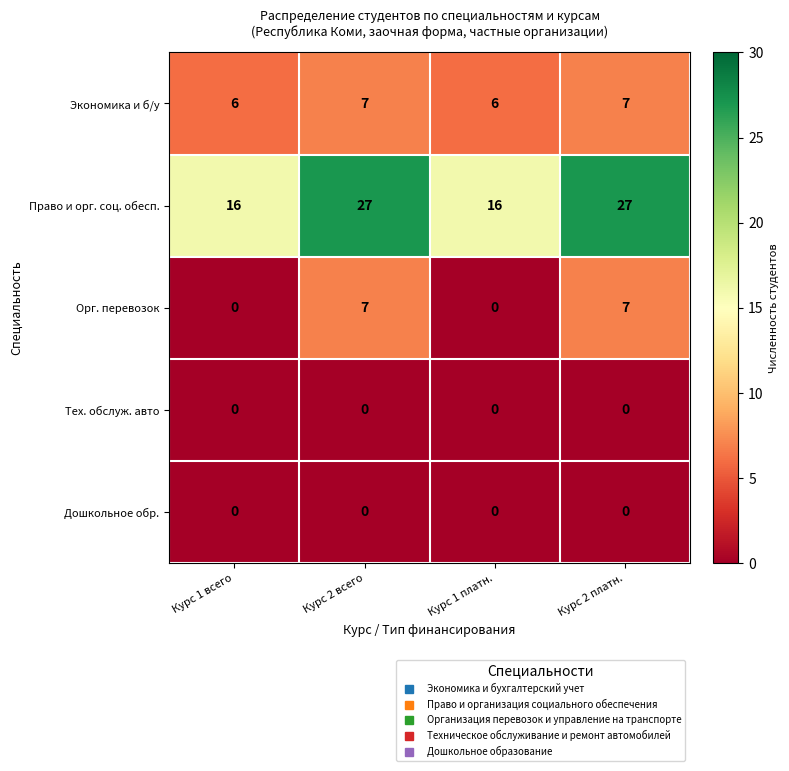

What value does the Экономика и б/у series have at Курс 1 платн.?

6